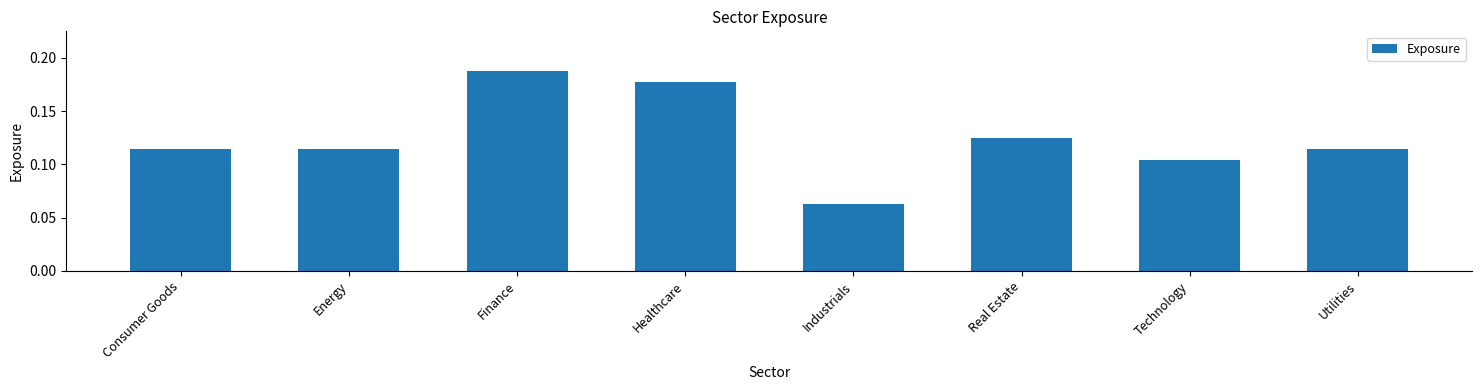

What is the sum of all values?

1.0